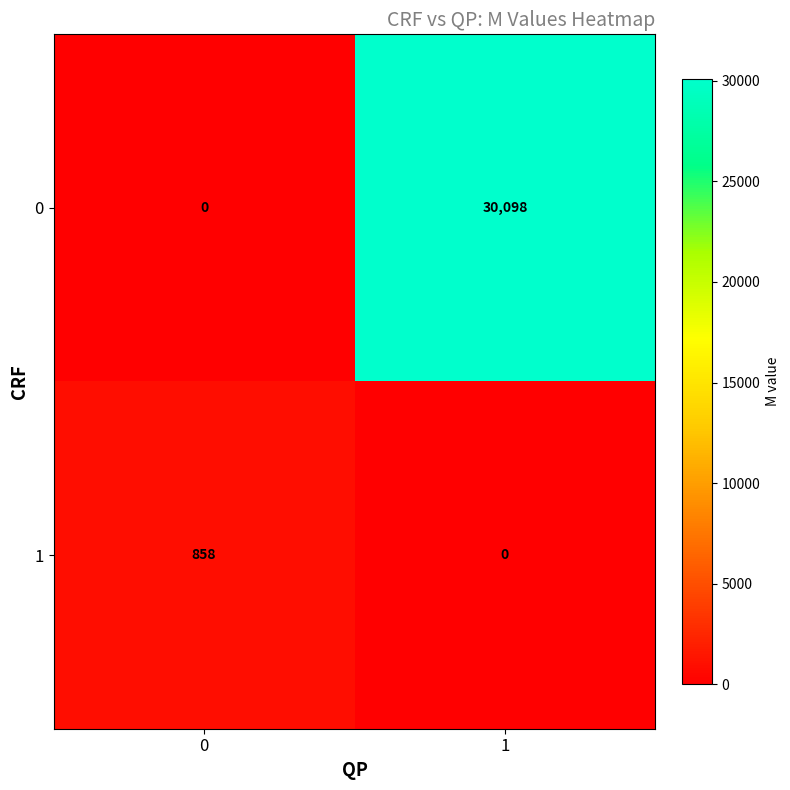

Reading right to left, what are all the values shown in this chart?

0: 30098	0
1: 0	858